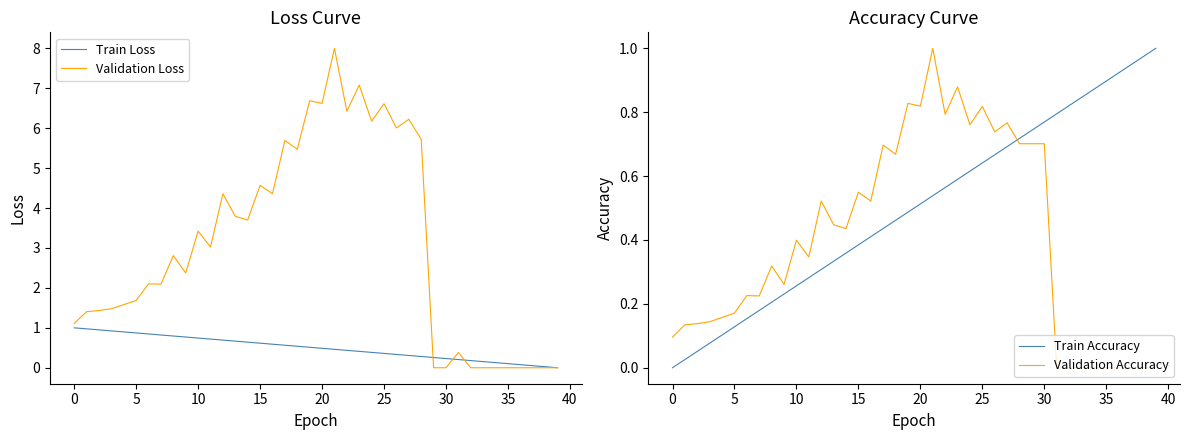

What is the value of the Validation Accuracy point at the 7th from the left?

0.2